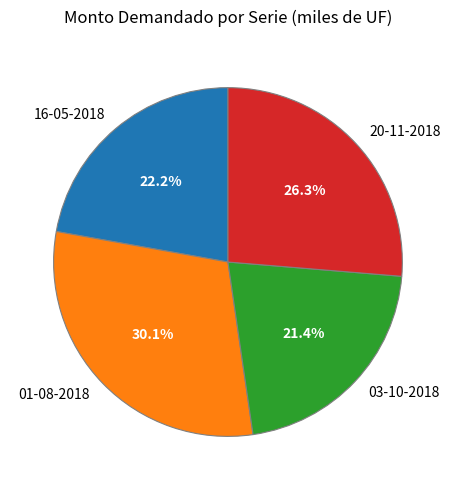

Approximately how many times larger is the value at 20-11-2018 compared to 16-05-2018?

1.2